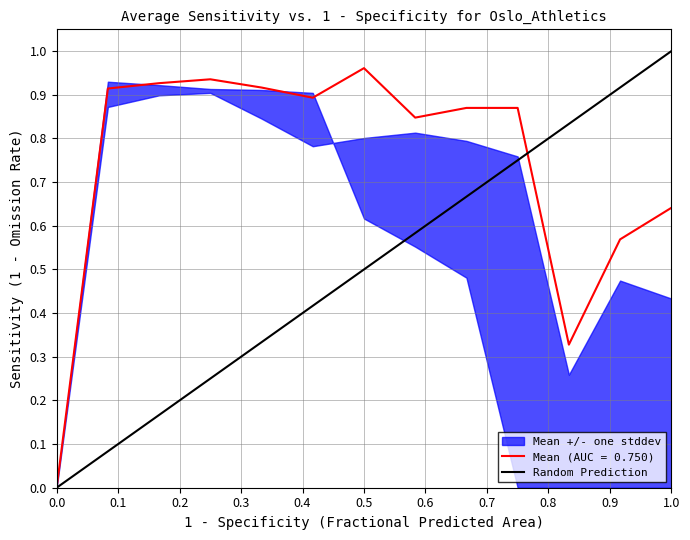

True or false: the data shows 1 at 0.0.

False